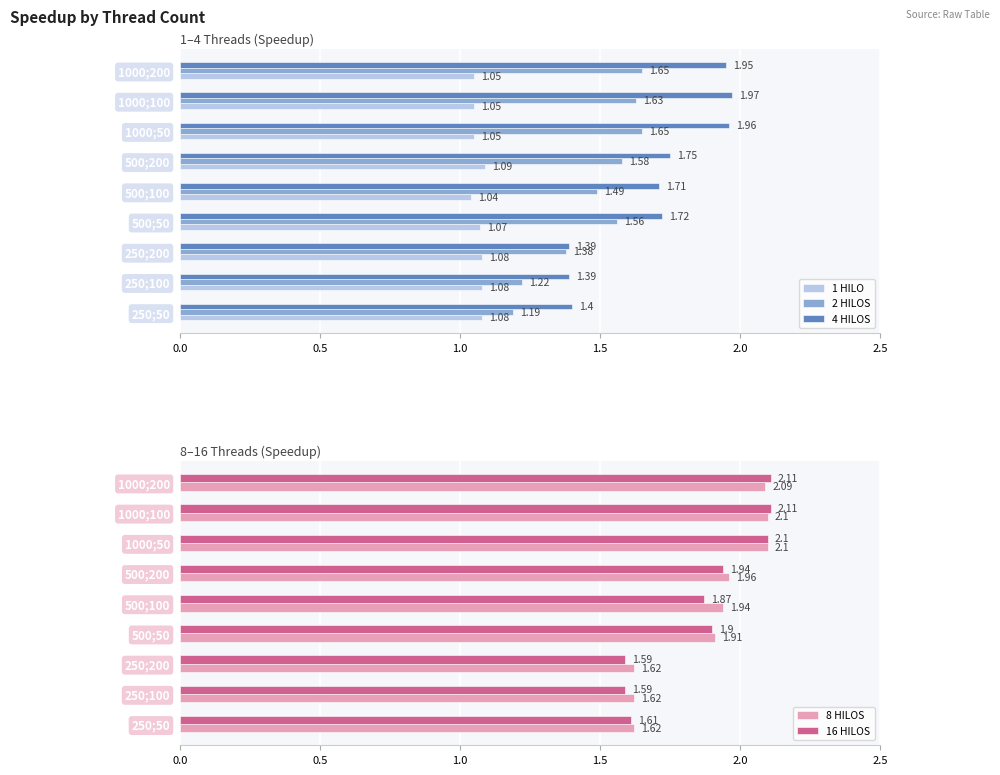

Reading left to right, list all the values displayed in this chart.

1 HILO: 1.1	1.1	1.1	1.1	1.0	1.1	1.1	1.1	1.1
2 HILOS: 1.2	1.2	1.4	1.6	1.5	1.6	1.6	1.6	1.6
4 HILOS: 1.4	1.4	1.4	1.7	1.7	1.8	2.0	2.0	1.9
8 HILOS: 1.6	1.6	1.6	1.9	1.9	2.0	2.1	2.1	2.1
16 HILOS: 1.6	1.6	1.6	1.9	1.9	1.9	2.1	2.1	2.1